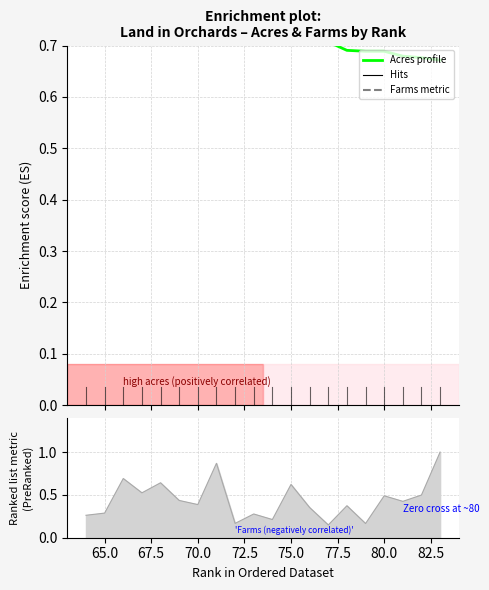

In Ranking metric scores, how many points are lower than both neighbors (excluding endpoints)?

7